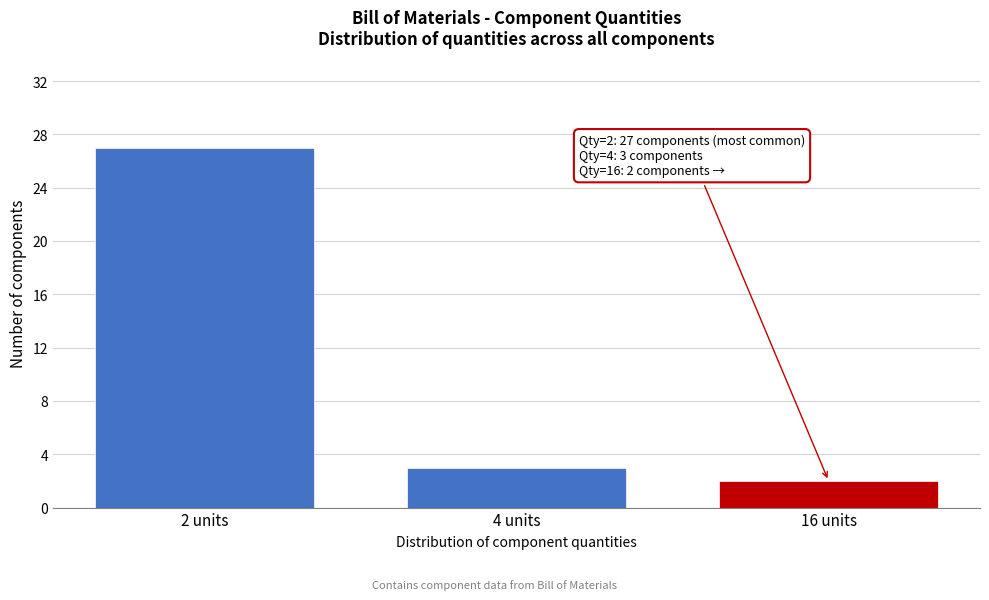

Reading right to left, transcribe all the data shown in this chart.

2	3	27